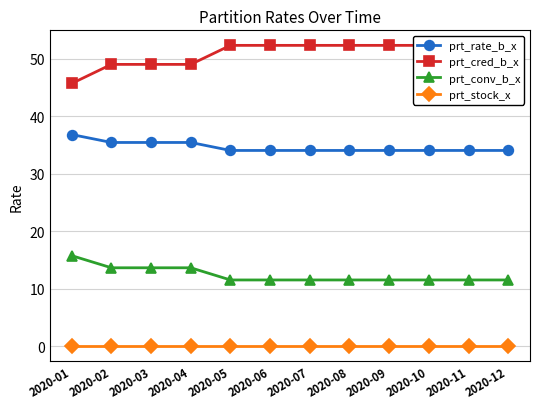

Which series changed the most between 2020-05 and 2020-09?

prt_rate_b_x